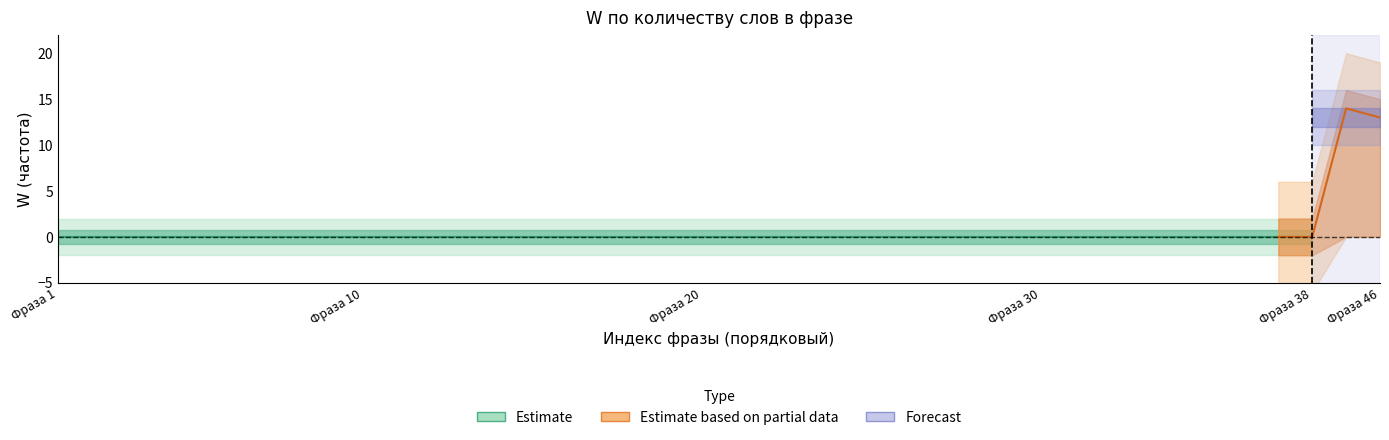

True or false: ЧИСТКА (W=0) and Запросы без группы (W) intersect in this chart.

False